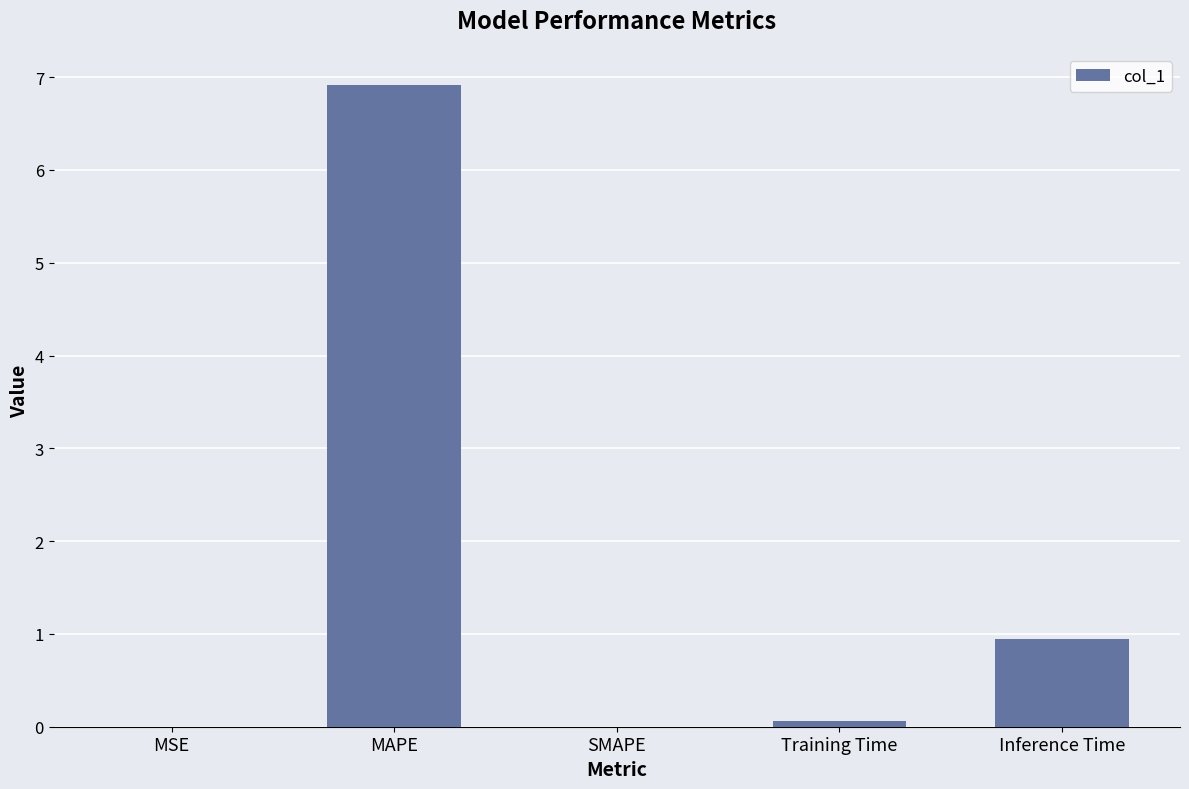

The value at SMAPE is 3.6. True or false?

False